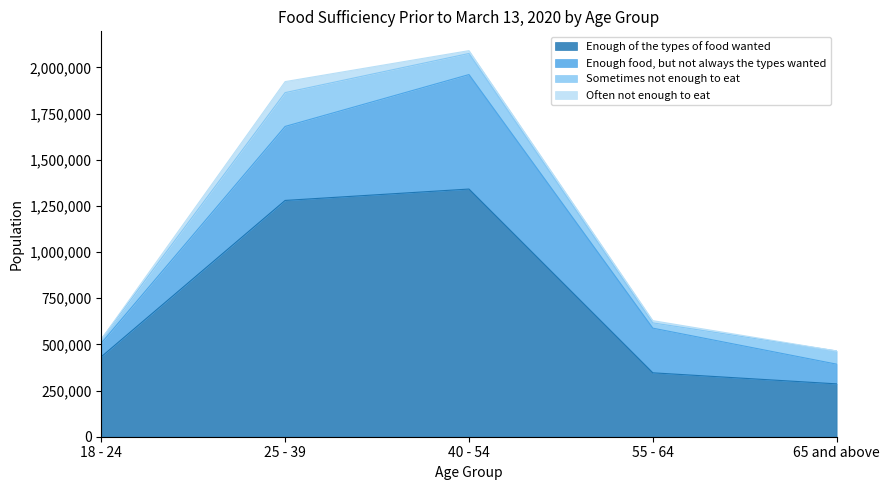

What is the difference between the second highest and minimum values in the Often not enough to eat series?

15398